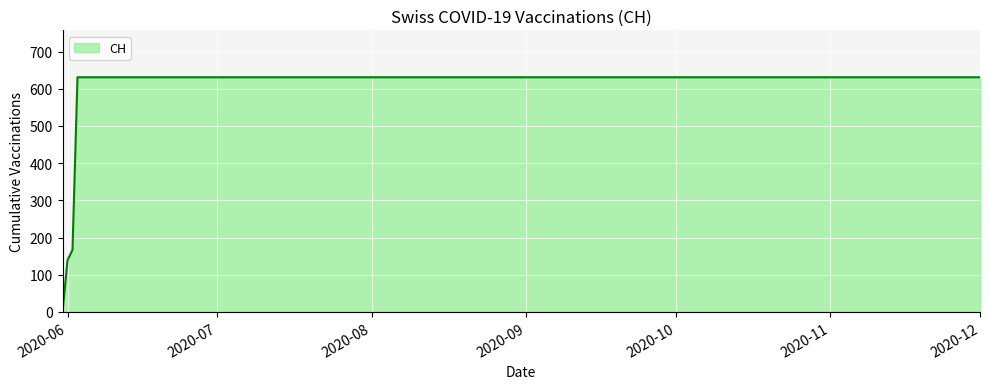

How many lines are shown in the chart?

1